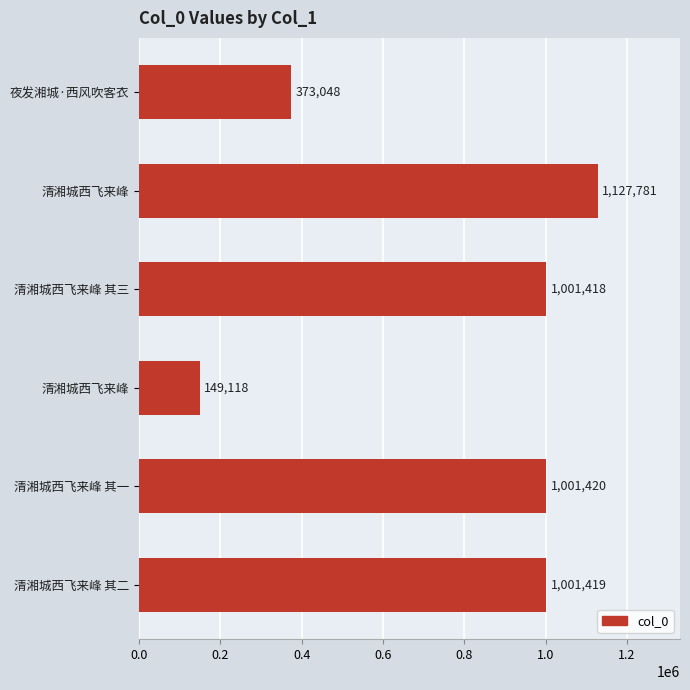

How many values are below 1001419?

3